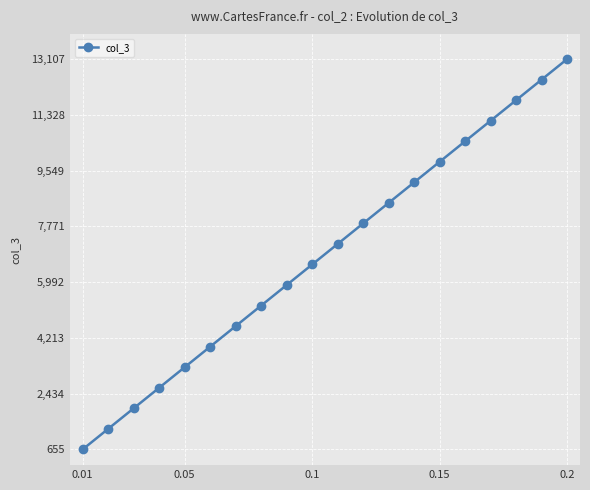

What is the value of the 6th point from the left?

3932.1